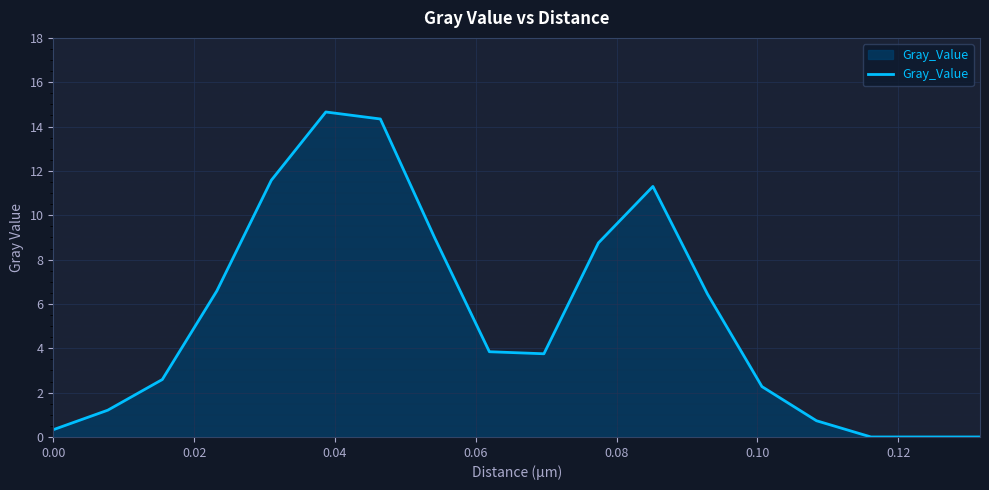

What is the greatest value displayed?

14.7